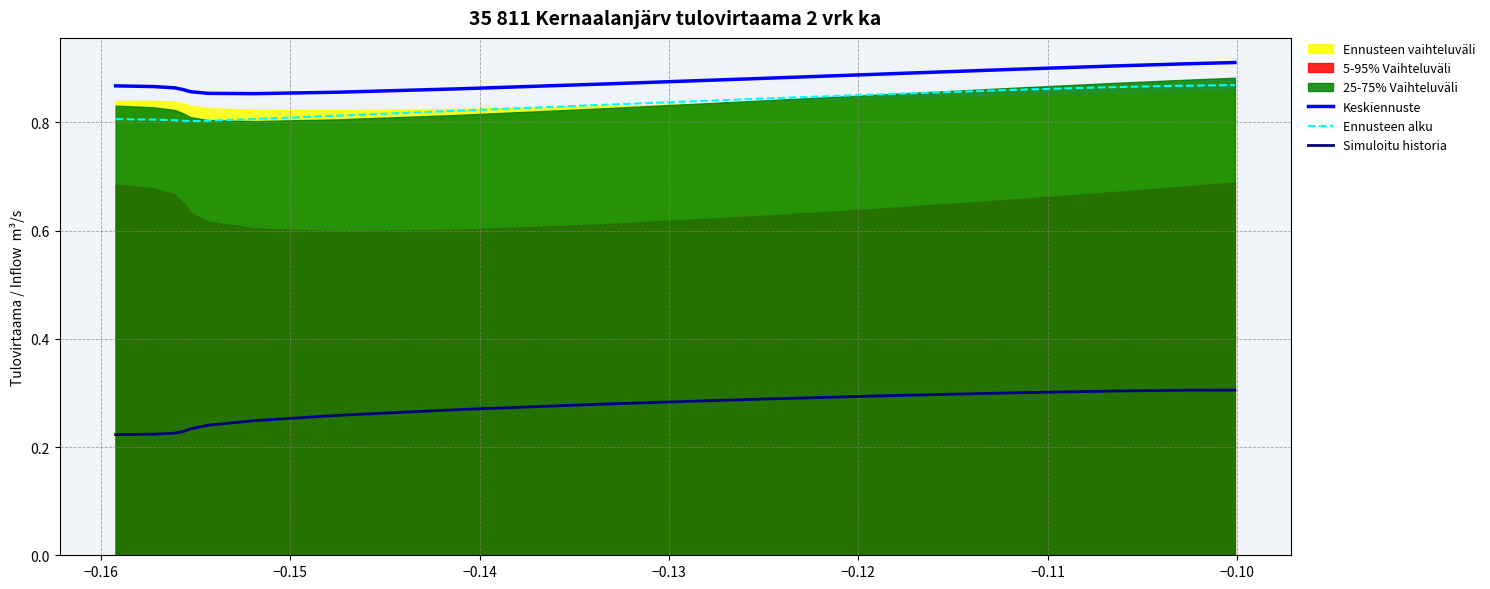

At how many categories does at least one series exceed 0?

16